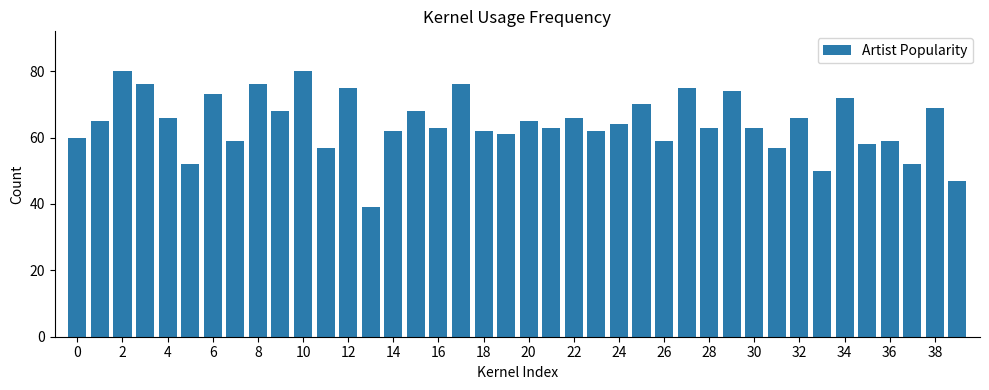

How many bars are there in total?

40